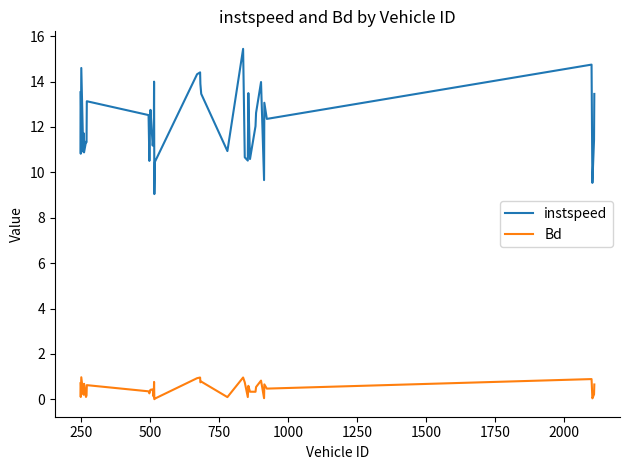

Does the chart display data point markers on the line(s)?

No